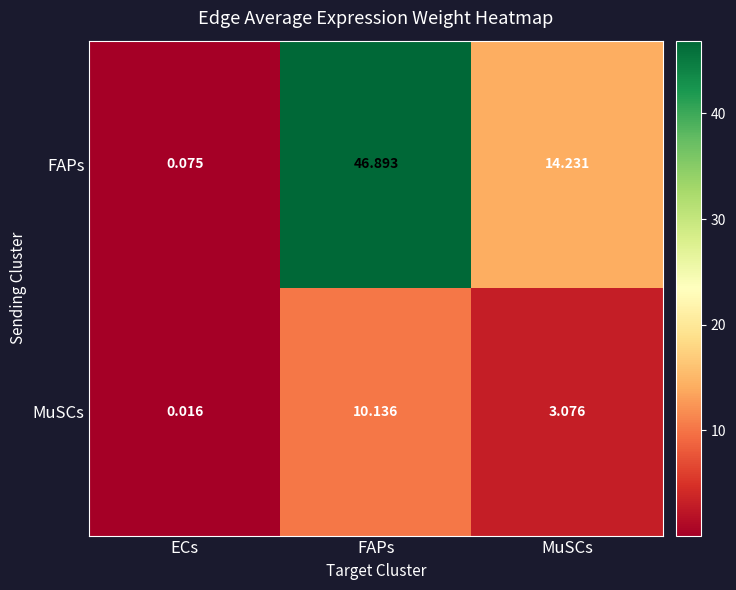

At which category does the chart reach its peak across all series?

FAPs